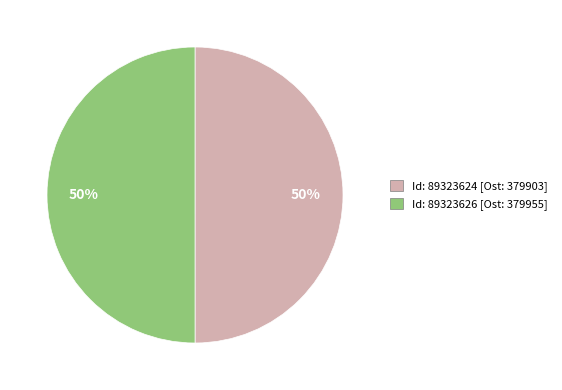

To the nearest percent, what is the average slice percentage?

50%